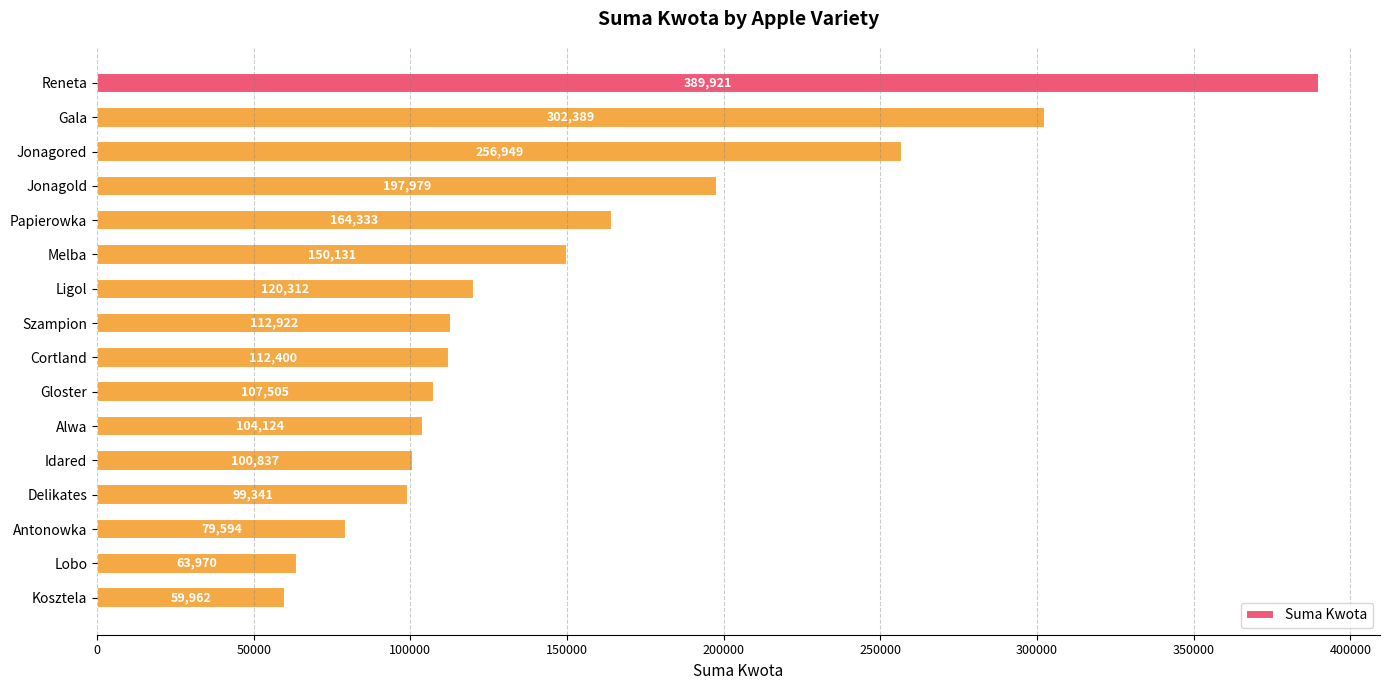

What is the average value?

151416.8